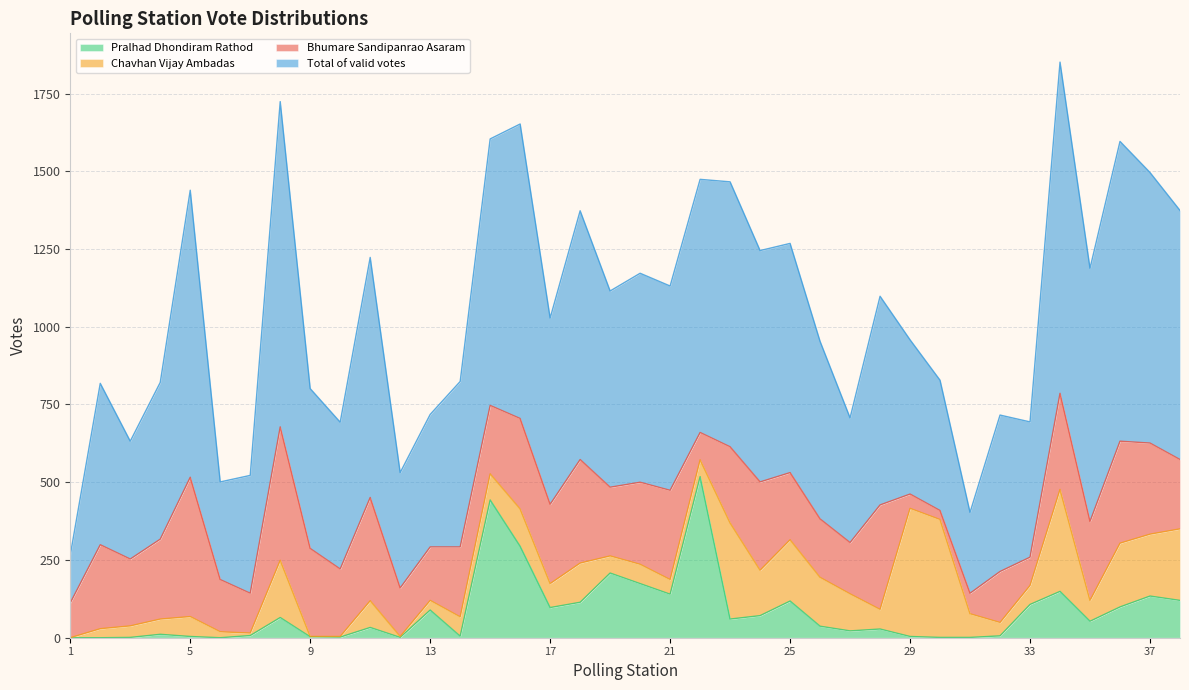

What is the maximum value for Pralhad Dhondiram Rathod?

518